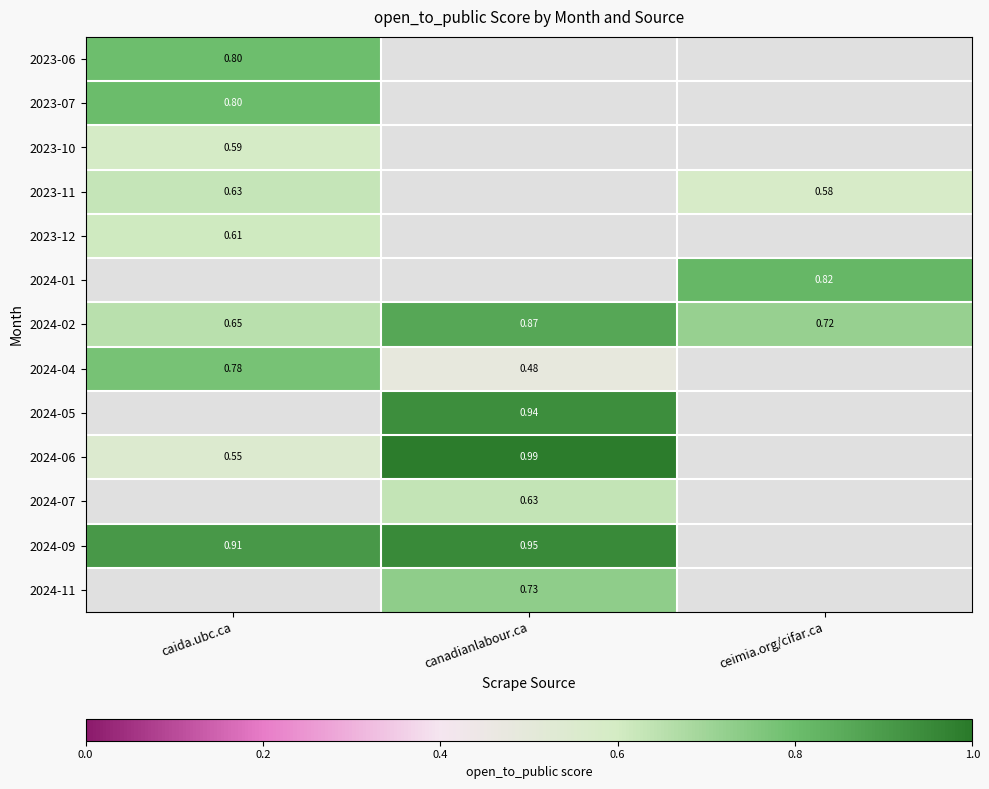

Is the value of 2024-02 at ceimia.org/cifar.ca greater than the value of 2024-01 at ceimia.org/cifar.ca?

No